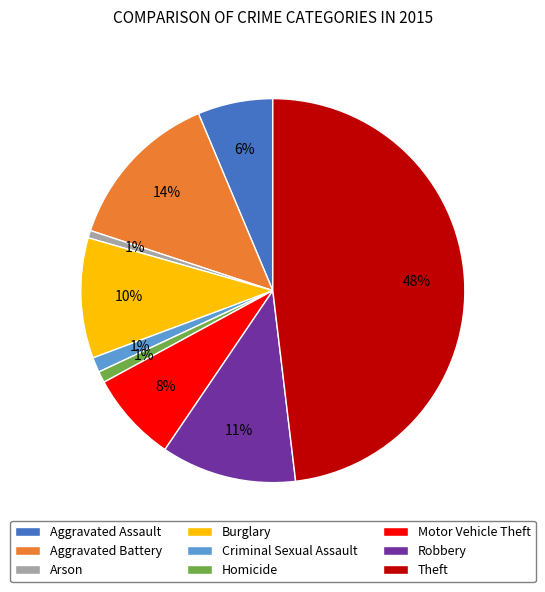

What percentage is the Aggravated Assault slice, to the nearest percent?

6%